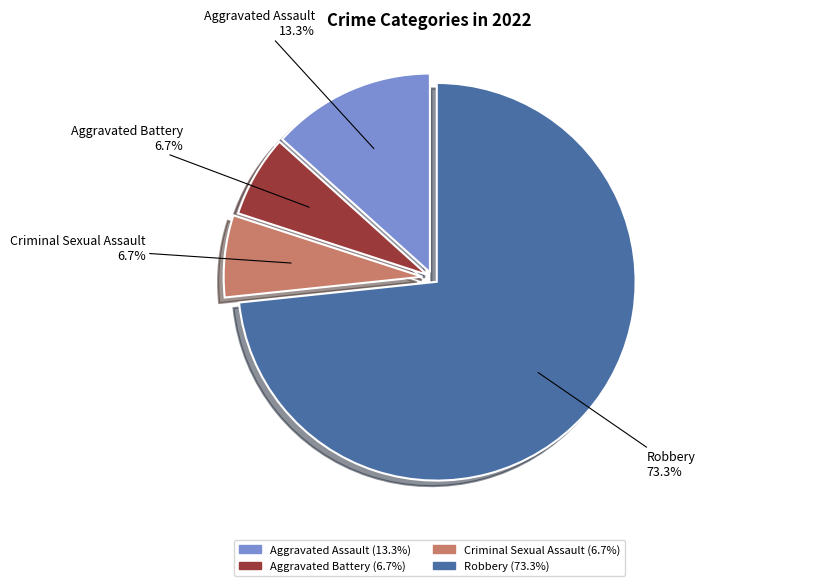

Is it true that Aggravated Battery is 7% of the pie?

True